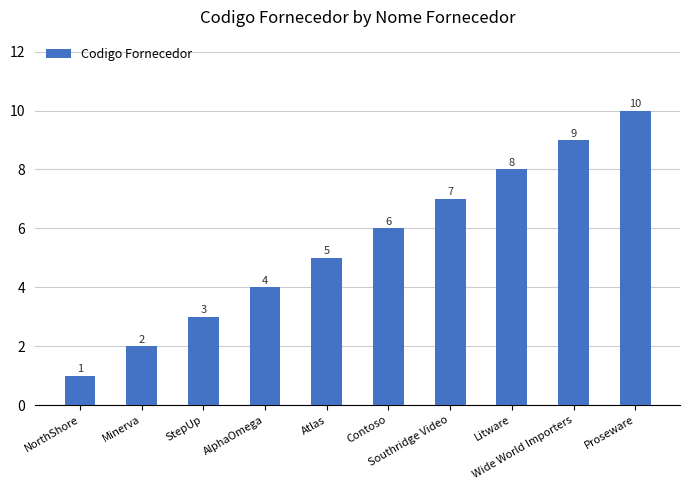

Where is the data nearest to the value 5?

Atlas